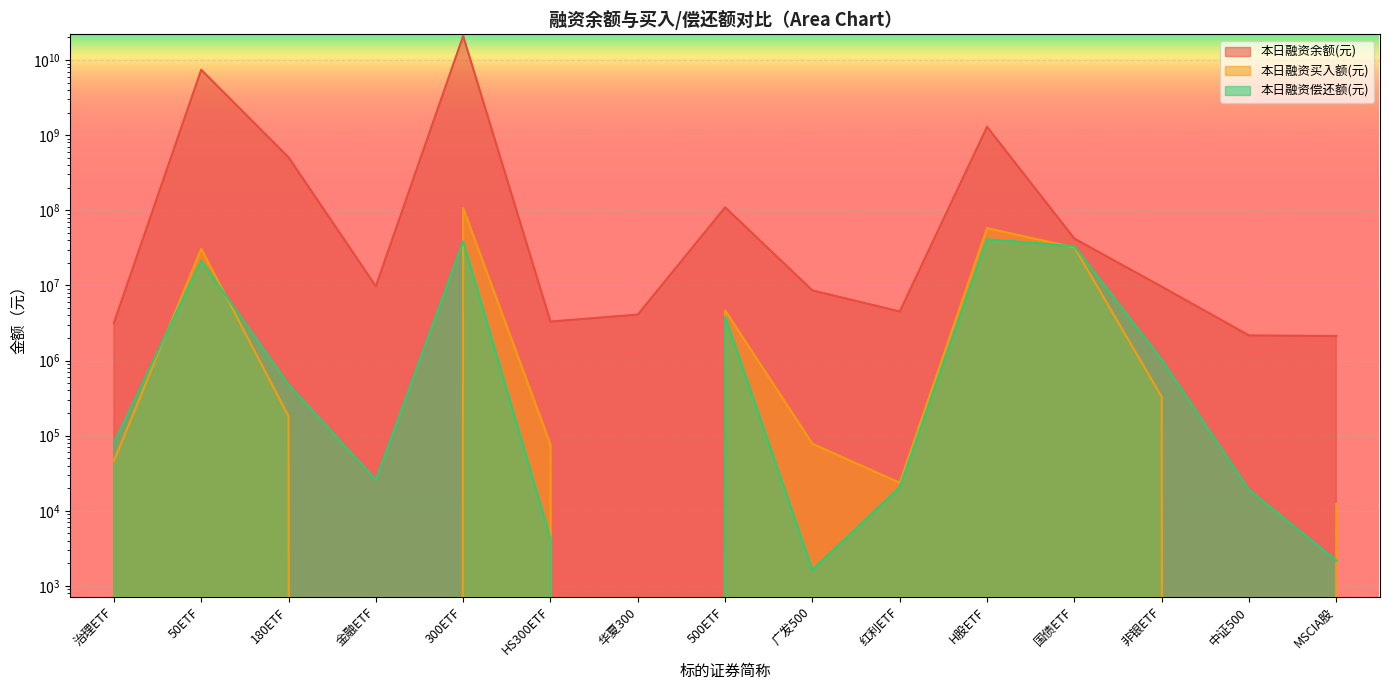

Reading left to right, what are all the values shown in this chart?

本日融资余额(元): 治理ETF=3175136	50ETF=7435605706	180ETF=507517412	金融ETF=9757582	300ETF=20963018361	HS300ETF=3304596	华夏300=4089244	500ETF=109756853	广发500=8583140	红利ETF=4496677	H股ETF=1292631003	国债ETF=42030732	非银ETF=9622921	中证500=2158764	MSCIA股=2123003
本日融资买入额(元): 治理ETF=46303	50ETF=30724961	180ETF=181149	金融ETF=0	300ETF=107325665	HS300ETF=75948	华夏300=0	500ETF=4661122	广发500=77900	红利ETF=23585	H股ETF=57851798	国债ETF=32117332	非银ETF=328605	中证500=0	MSCIA股=12327
本日融资偿还额(元): 治理ETF=80109	50ETF=21282099	180ETF=479029	金融ETF=25724	300ETF=38609235	HS300ETF=4244	华夏300=0	500ETF=3853552	广发500=1635	红利ETF=20614	H股ETF=41169617	国债ETF=33355708	非银ETF=1028681	中证500=19020	MSCIA股=2175